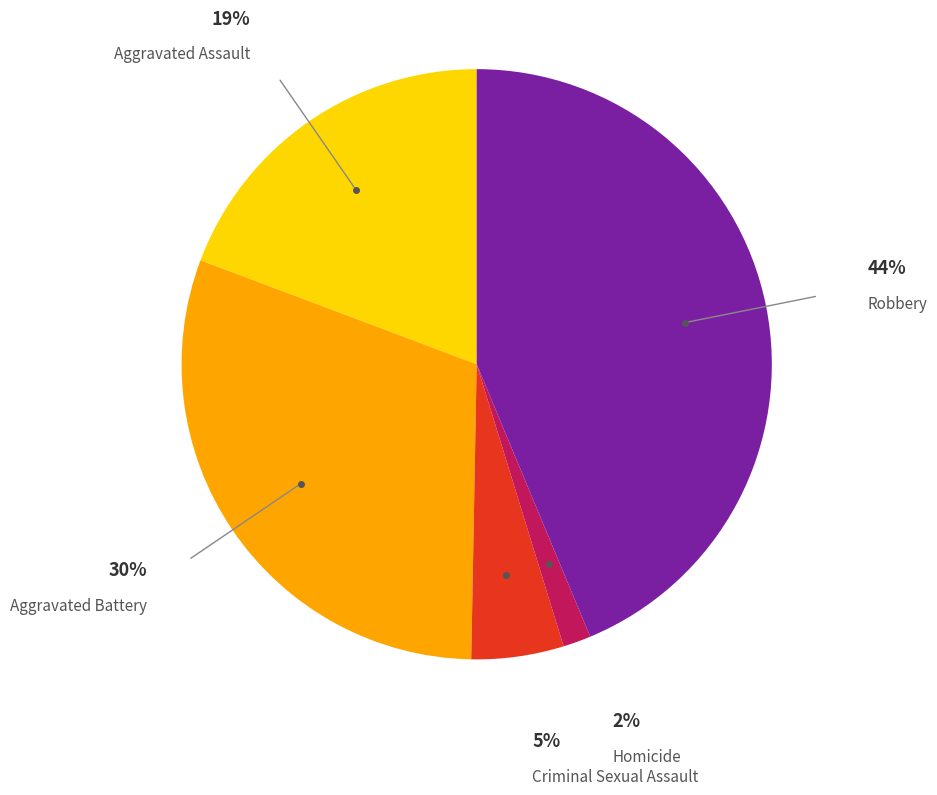

Does Aggravated Assault account for over 50% of the chart?

No